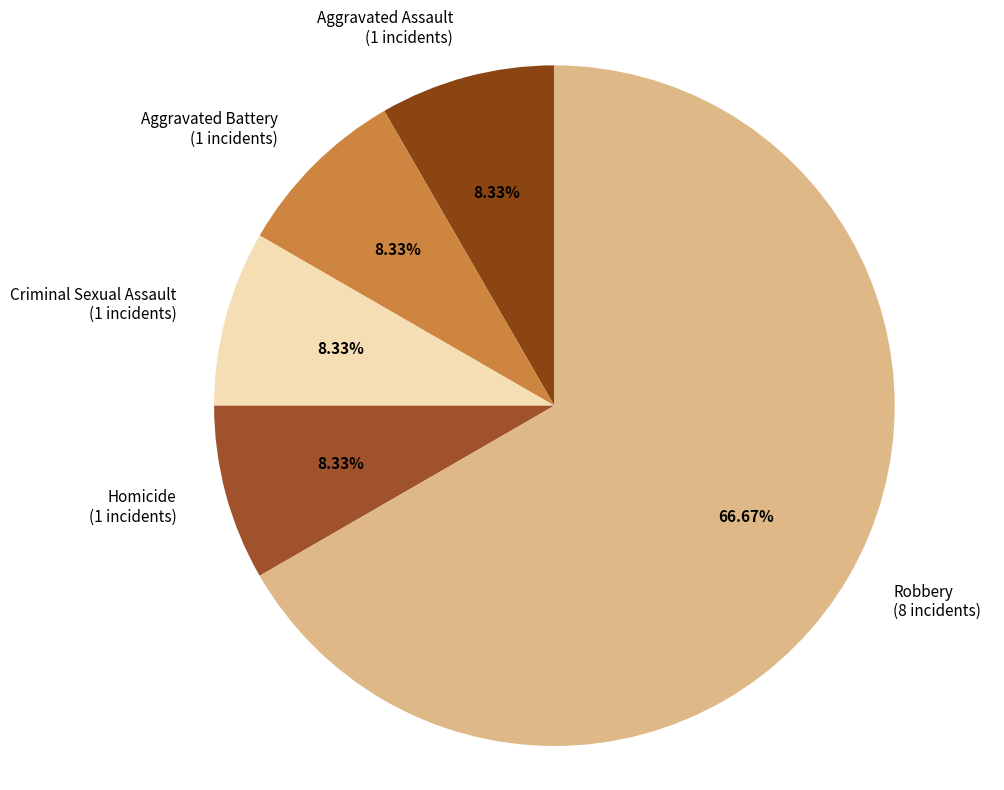

How many segments does this pie chart have?

5